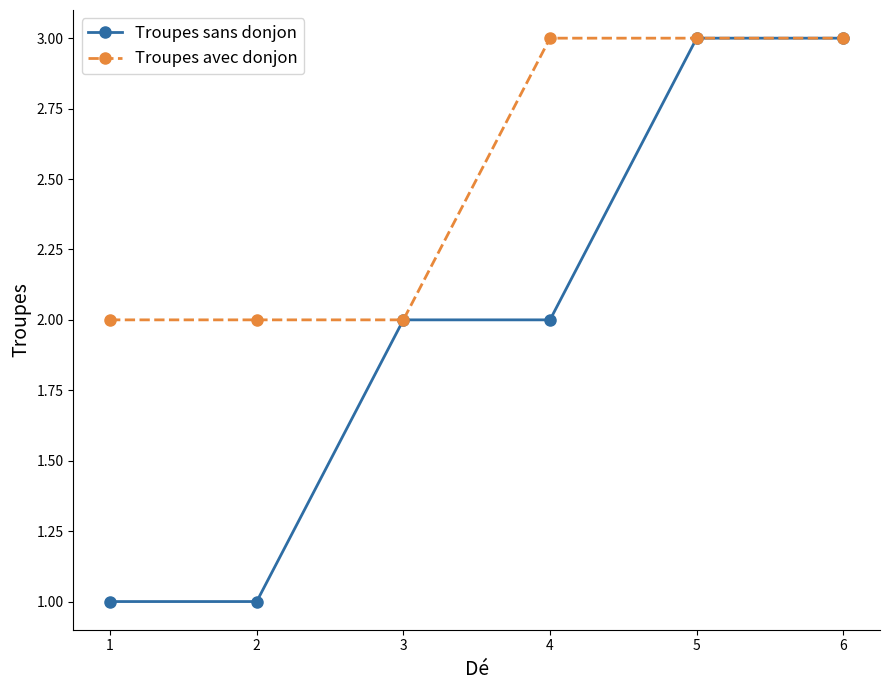

What is the maximum value for Troupes sans donjon?

3